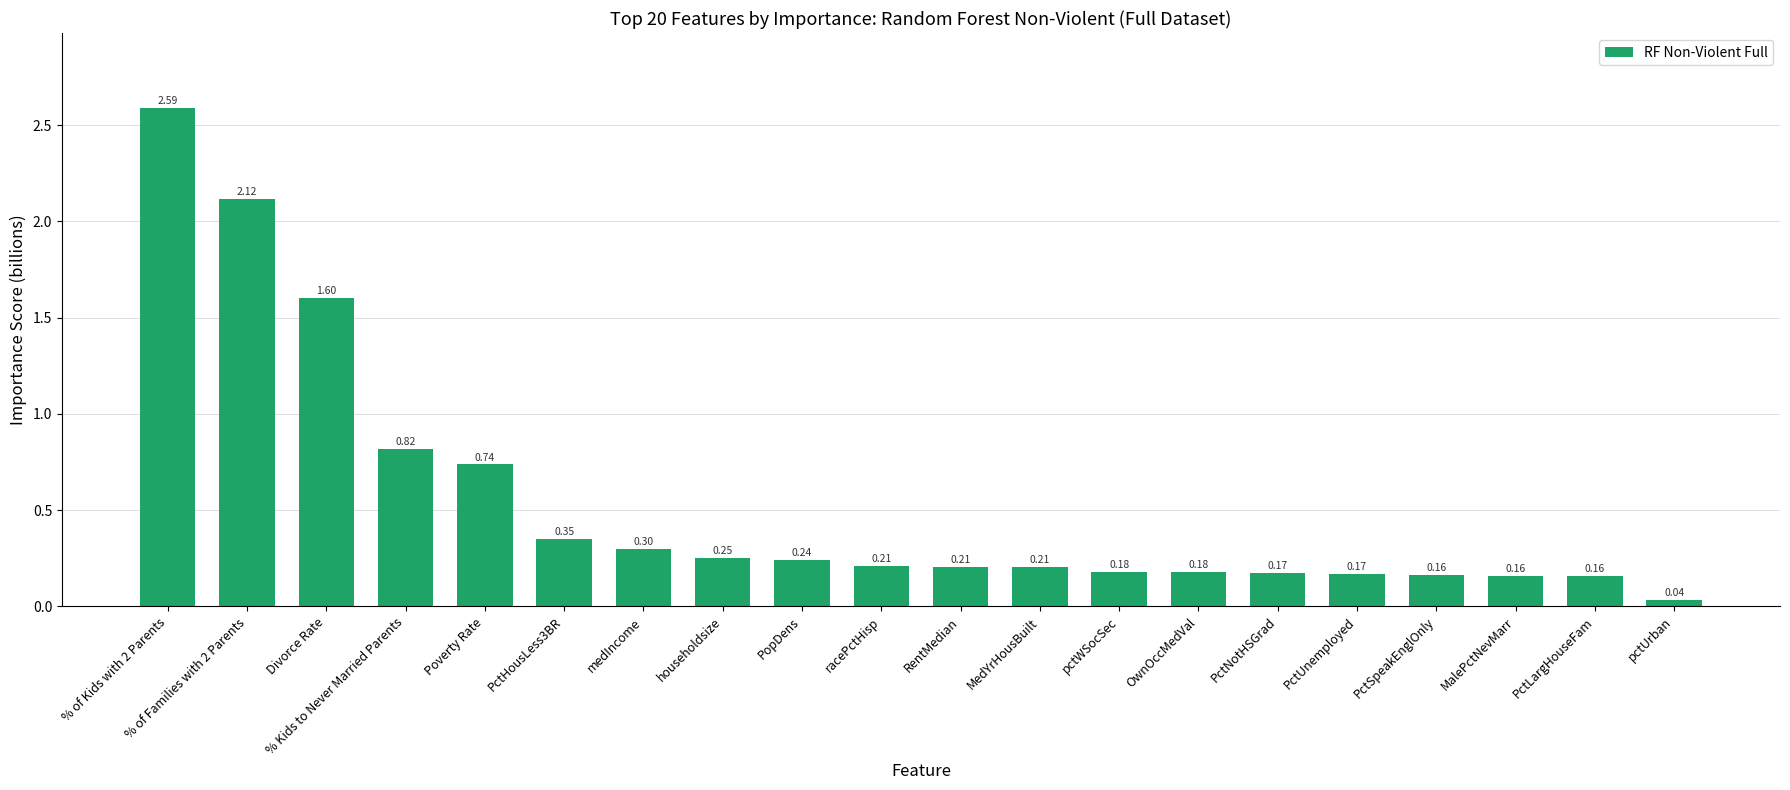

What is the label of the 11th bar from the right?

racePctHisp